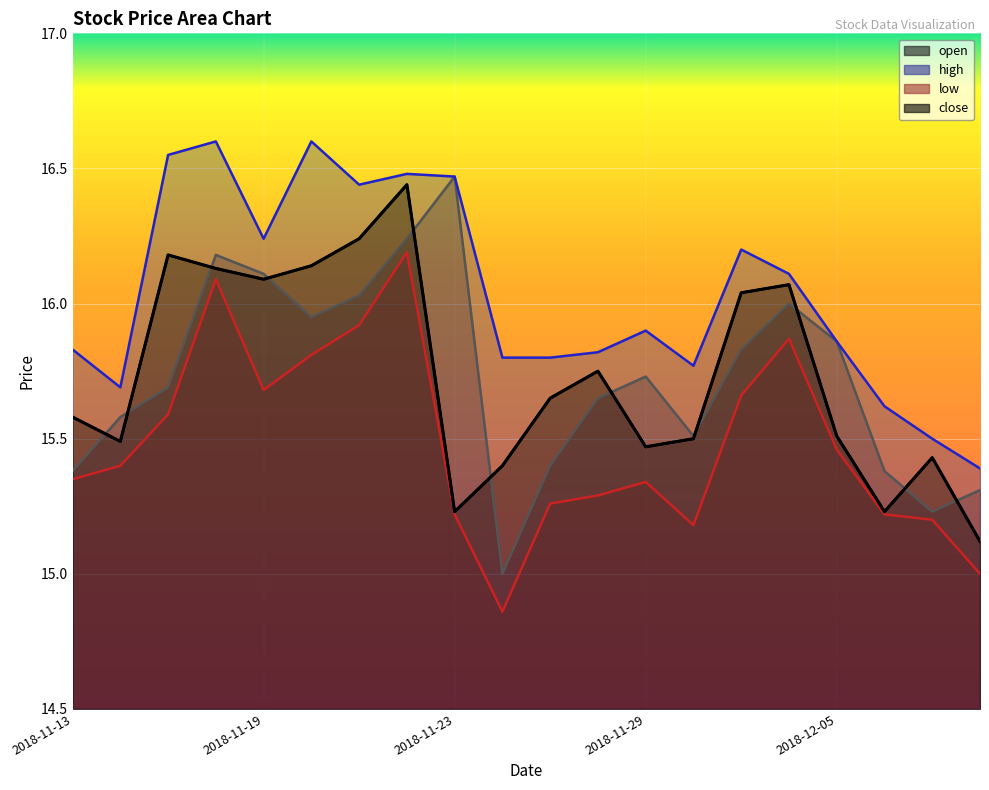

Reading left to right, extract all data points from this chart.

open: 15.4	15.6	15.7	16.2	16.1	15.9	16.0	16.2	16.5	15.0	15.4	15.7	15.7	15.5	15.8	16.0	15.9	15.4	15.2	15.3
high: 15.8	15.7	16.6	16.6	16.2	16.6	16.4	16.5	16.5	15.8	15.8	15.8	15.9	15.8	16.2	16.1	15.9	15.6	15.5	15.4
low: 15.3	15.4	15.6	16.1	15.7	15.8	15.9	16.2	15.2	14.9	15.3	15.3	15.3	15.2	15.7	15.9	15.5	15.2	15.2	15.0
close: 15.6	15.5	16.2	16.1	16.1	16.1	16.2	16.4	15.2	15.4	15.7	15.8	15.5	15.5	16.0	16.1	15.5	15.2	15.4	15.1